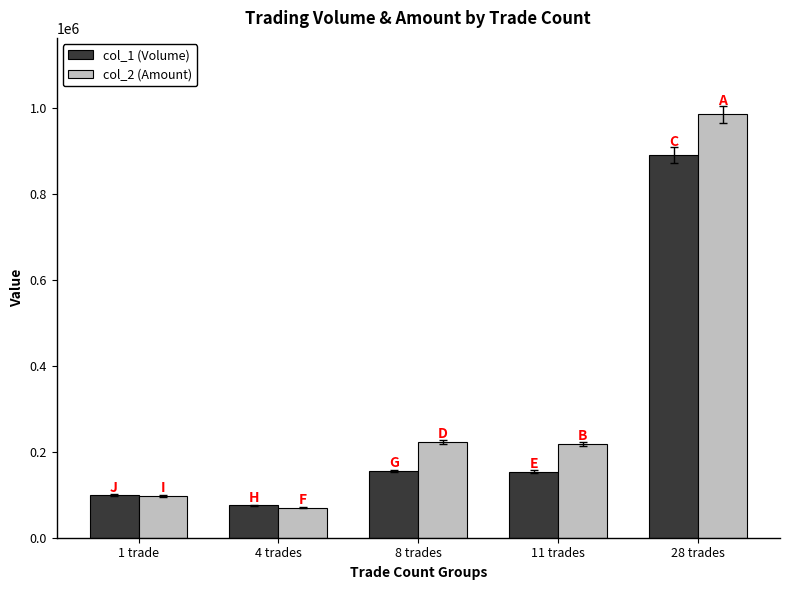

At 8 trades, list the series in order from largest to smallest.

col_2 (Amount), col_1 (Volume)